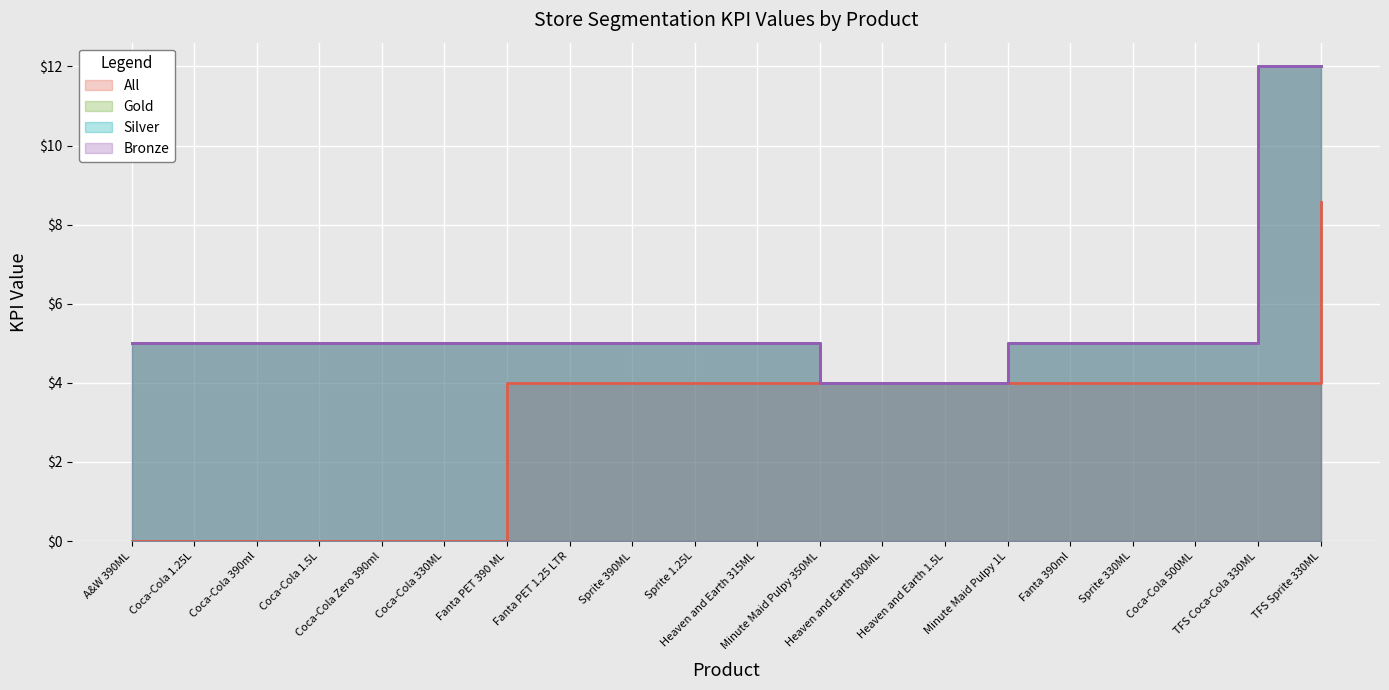

Rank the series by their maximum value, from lowest to highest.

All, Gold, Silver, Bronze